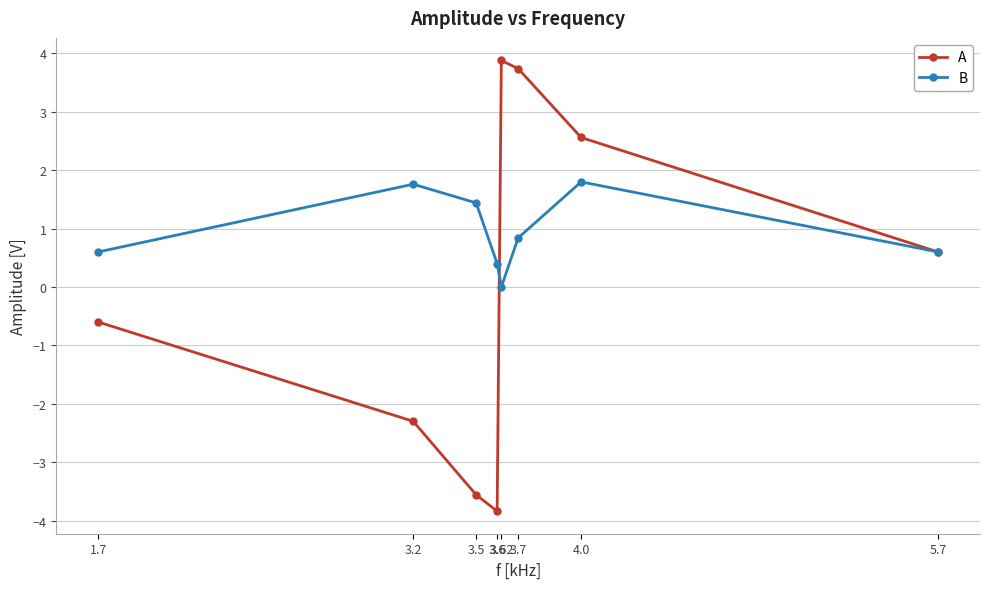

Where do A and B first cross each other?

3.6 and 3.62